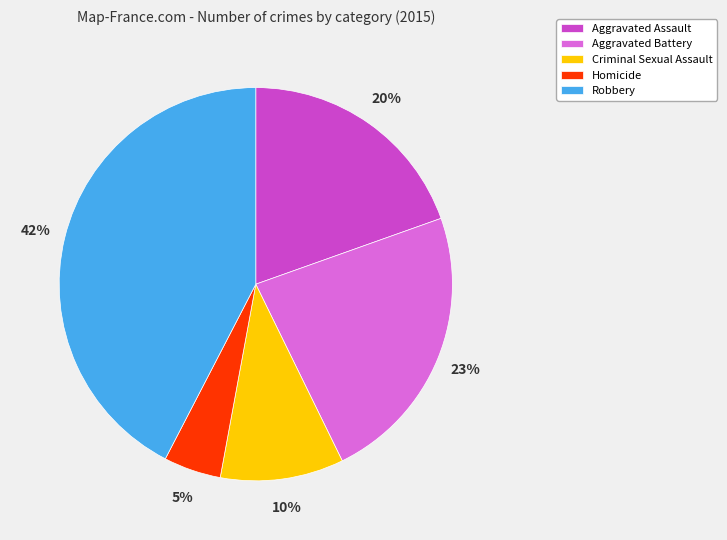

Is the sum of Aggravated Battery and Robbery greater than half?

Yes